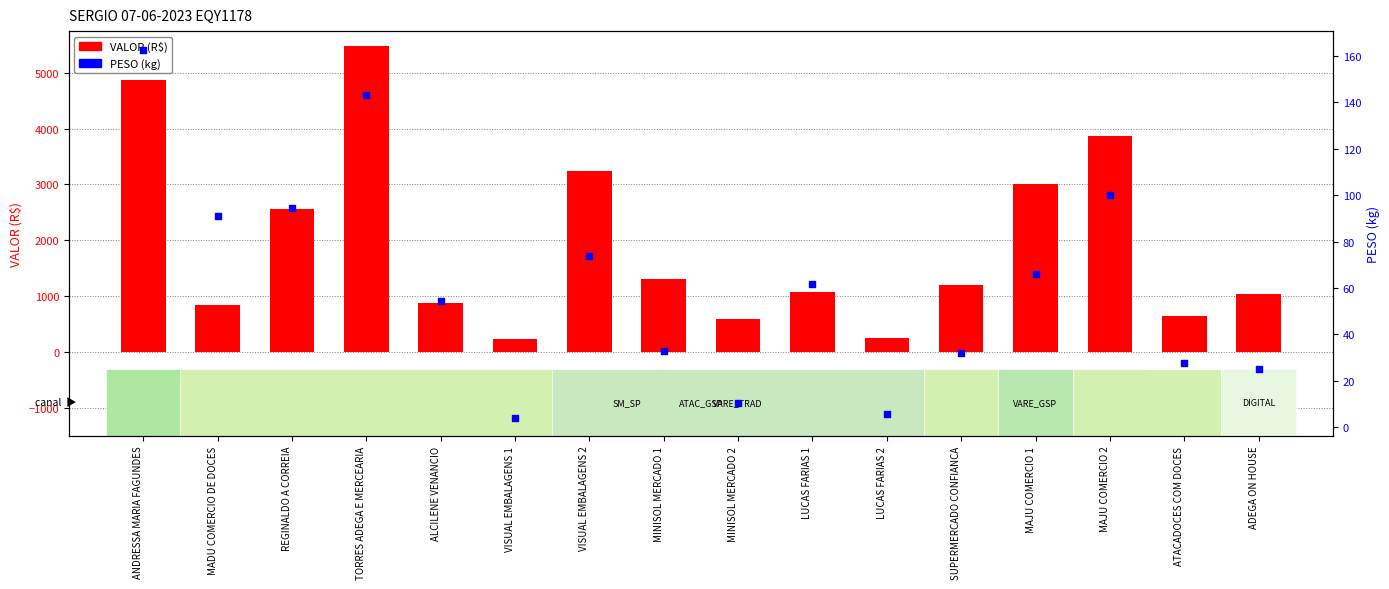

What are all the series names shown in the legend?

VALOR (R$), PESO (kg)